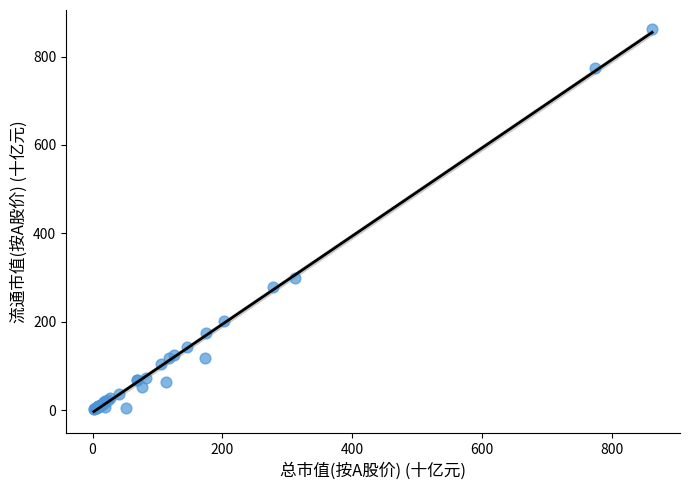

What Y value in the scatter plot is closest to 431?

298.5